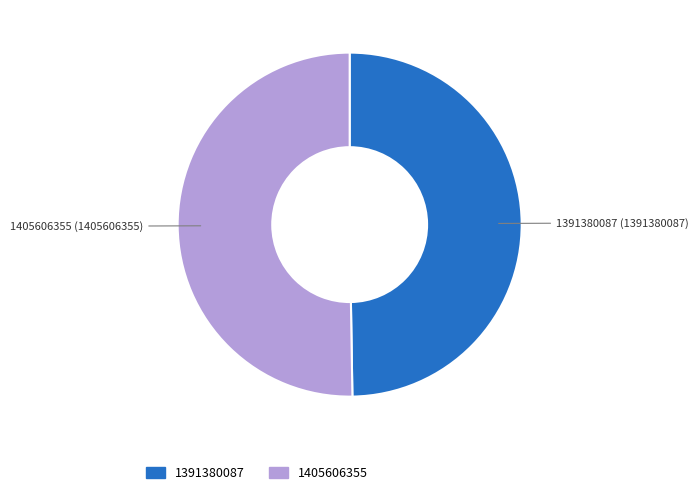

Rank the categories by value from highest to lowest.

1405606355, 1391380087